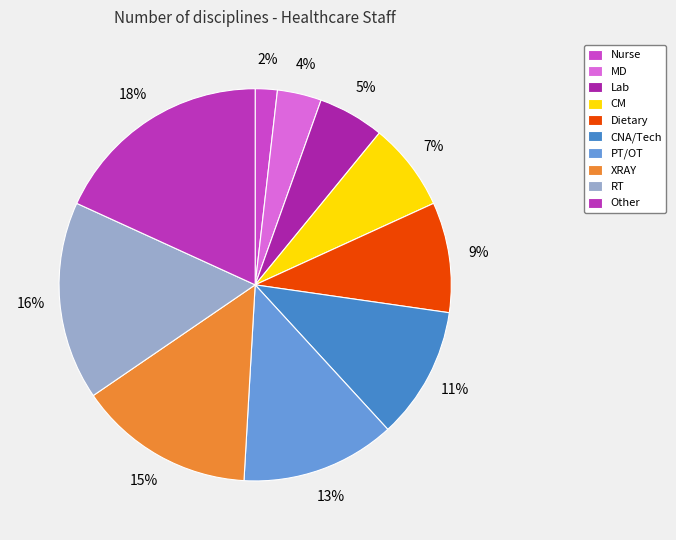

The Other slice represents 18% of the pie. True or false?

True